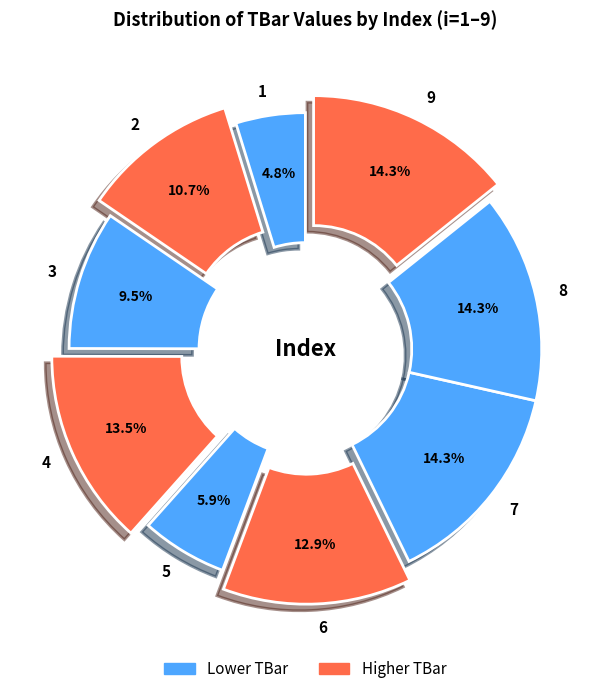

What is the ratio of the value at 7 to the value at 3?

1.5